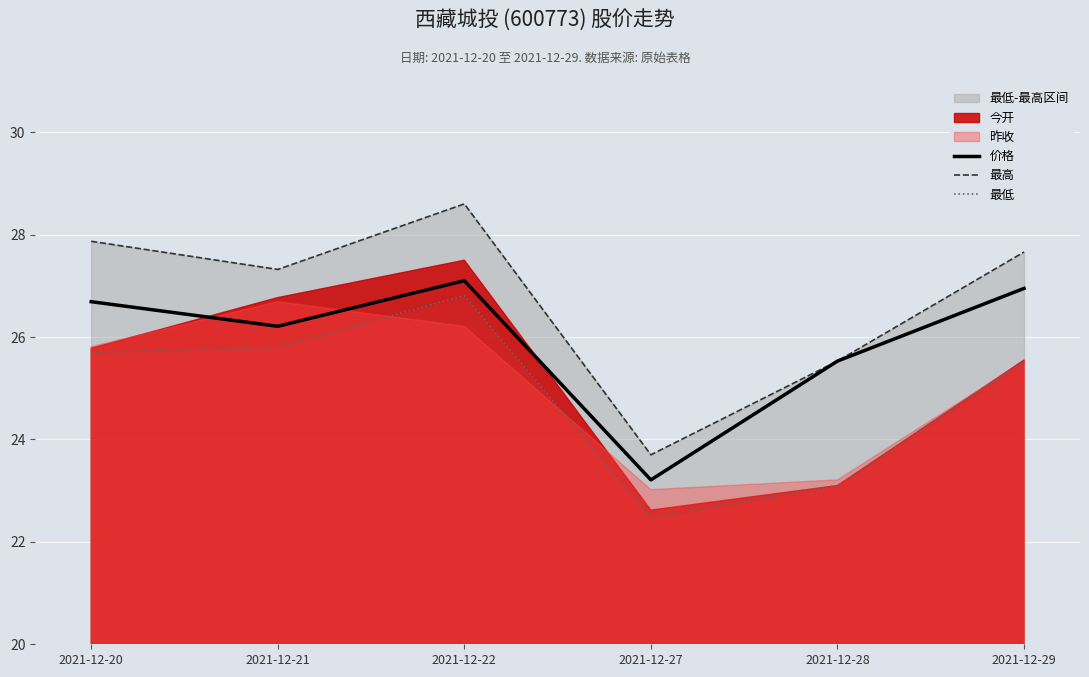

At which category does 价格 reach its first local valley?

2021-12-21